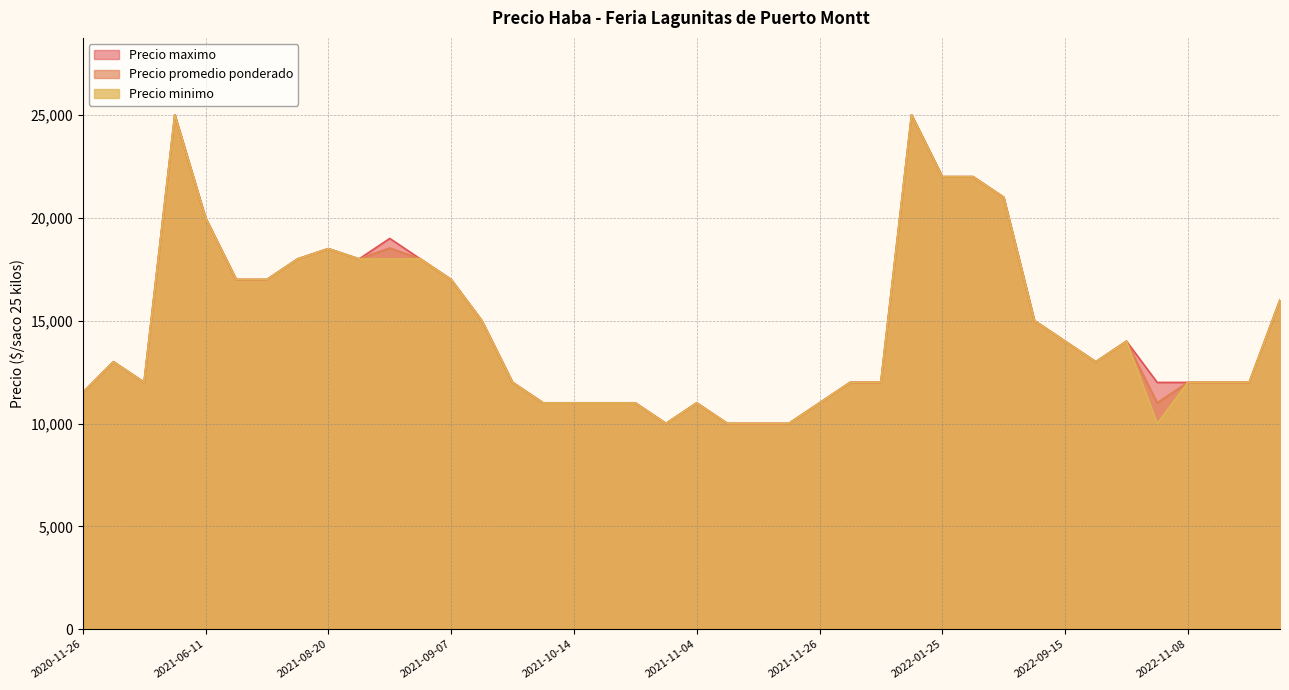

The value of Precio maximo at 2021-09-07 is 17000. True or false?

True